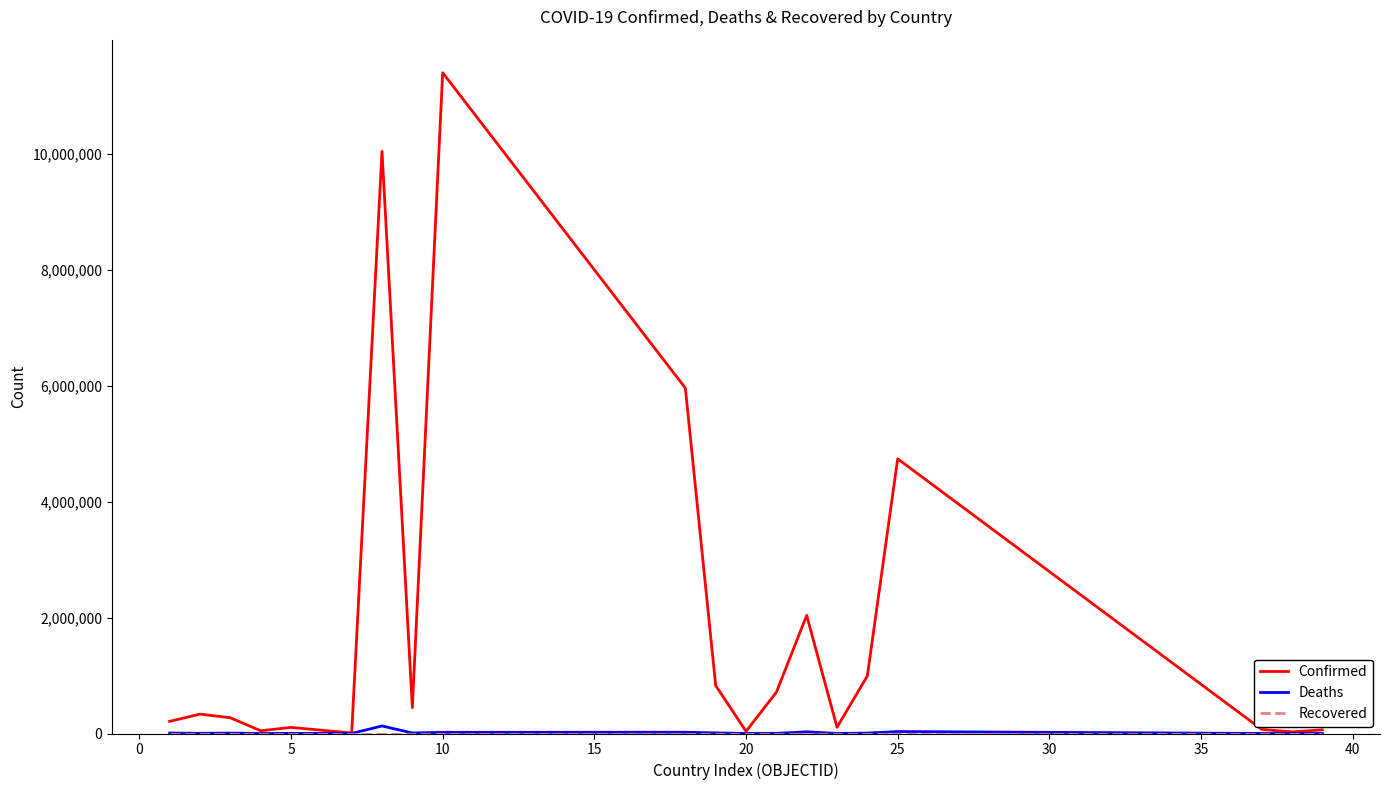

Which series has the largest total across all categories?

Confirmed